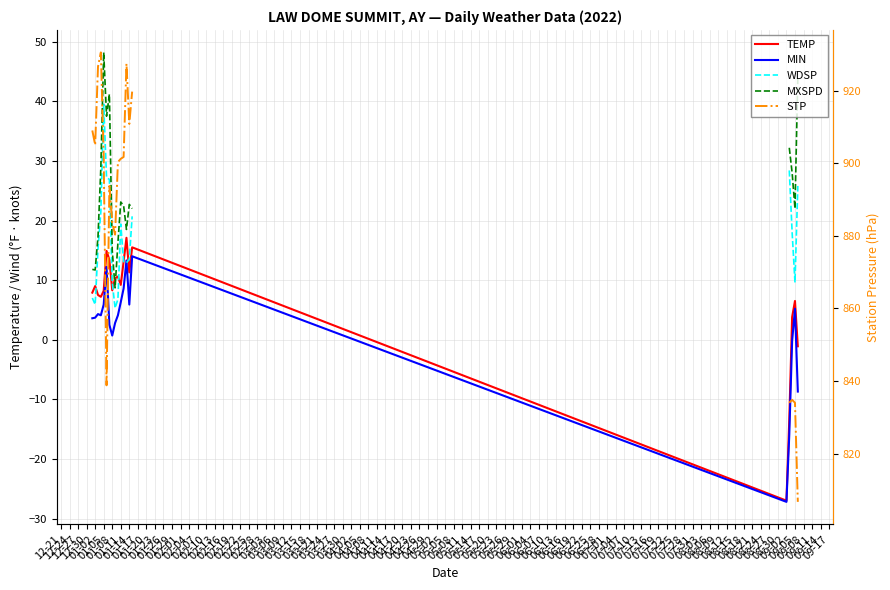

What is the difference between the MIN values at 01-17 and 01-11?

3.4